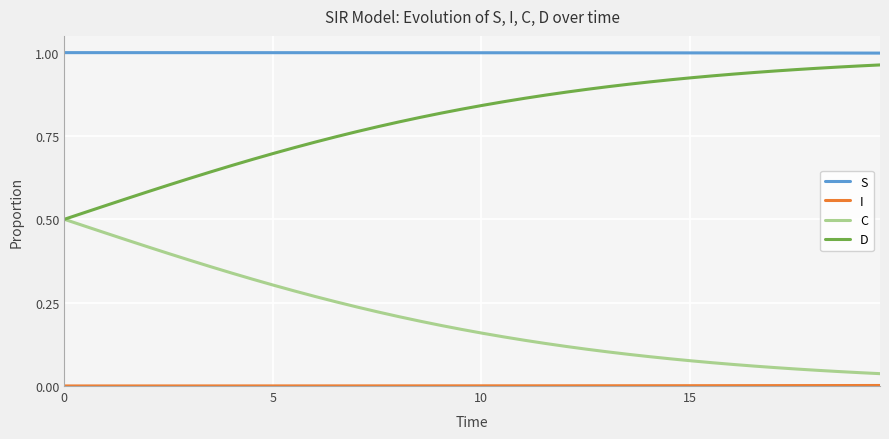

Which series has the largest total across all categories?

S